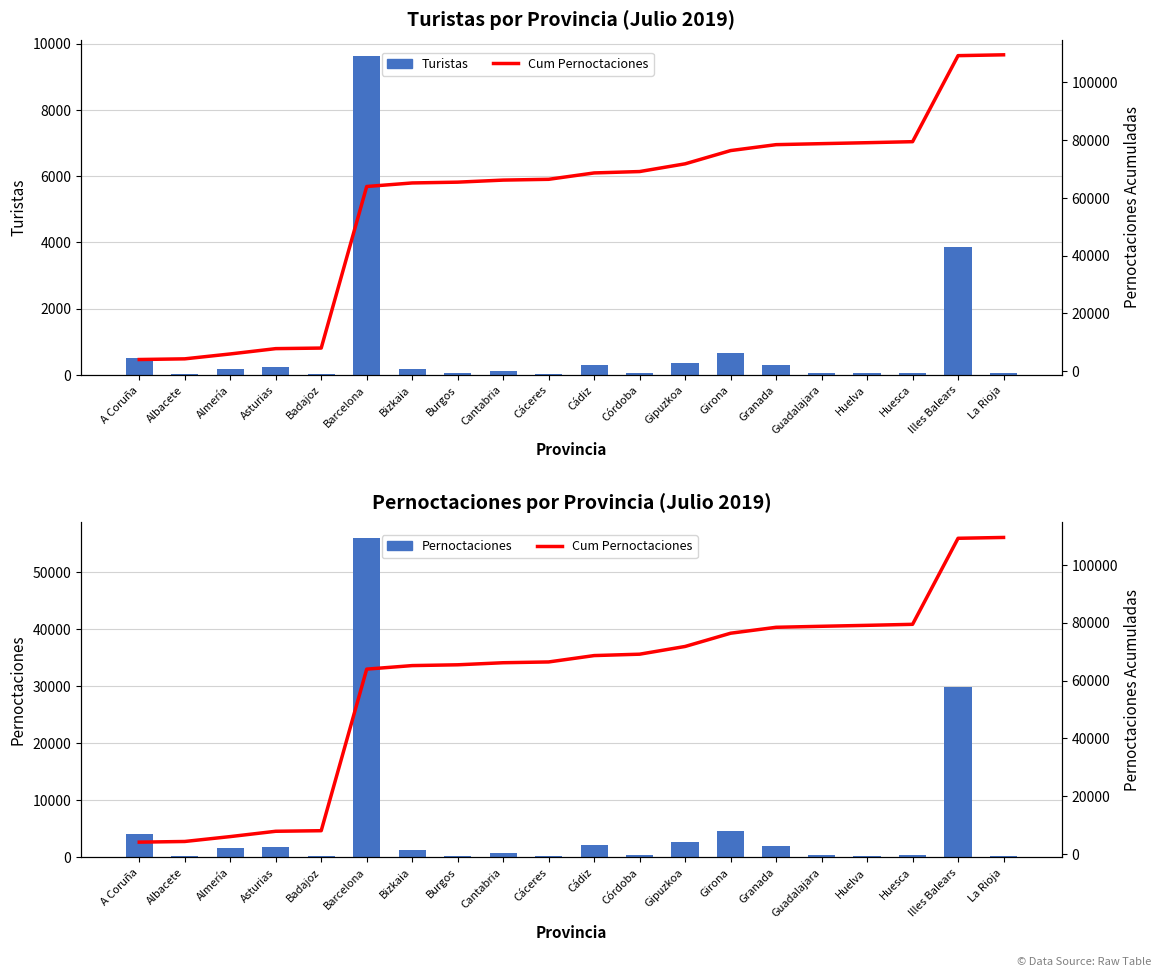

Reading left to right, list all the values displayed in this chart.

Turistas: A Coruña=491	Albacete=36	Almería=188	Asturias=239	Badajoz=30	Barcelona=9639	Bizkaia=175	Burgos=54	Cantabria=99	Cáceres=35	Cádiz=306	Córdoba=66	Gipuzkoa=366	Girona=664	Granada=293	Guadalajara=58	Huelva=39	Huesca=59	Illes Balears=3866	La Rioja=43
Pernoctaciones: A Coruña=4075	Albacete=230	Almería=1692	Asturias=1840	Badajoz=198	Barcelona=55906	Bizkaia=1225	Burgos=275	Cantabria=713	Cáceres=273	Cádiz=2203	Córdoba=482	Gipuzkoa=2672	Girona=4582	Granada=2051	Guadalajara=348	Huelva=328	Huesca=354	Illes Balears=29768	La Rioja=288
Cum Pernoctaciones: A Coruña=4075	Albacete=4305	Almería=5997	Asturias=7837	Badajoz=8035	Barcelona=63941	Bizkaia=65166	Burgos=65441	Cantabria=66154	Cáceres=66427	Cádiz=68630	Córdoba=69112	Gipuzkoa=71784	Girona=76366	Granada=78417	Guadalajara=78765	Huelva=79093	Huesca=79447	Illes Balears=109215	La Rioja=109503